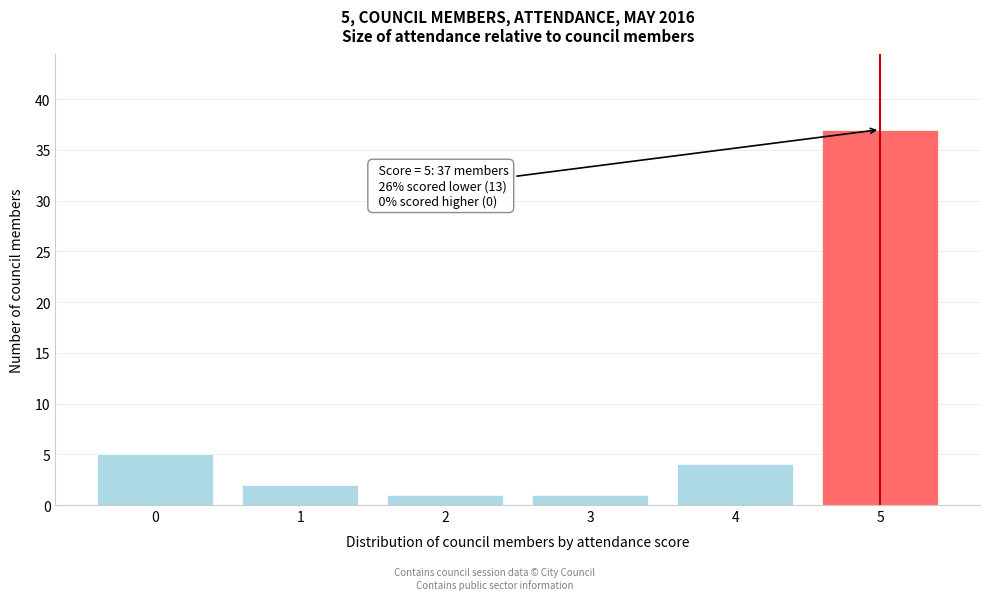

Over which range of the x-axis is the bar tallest?

4.5 to 5.5